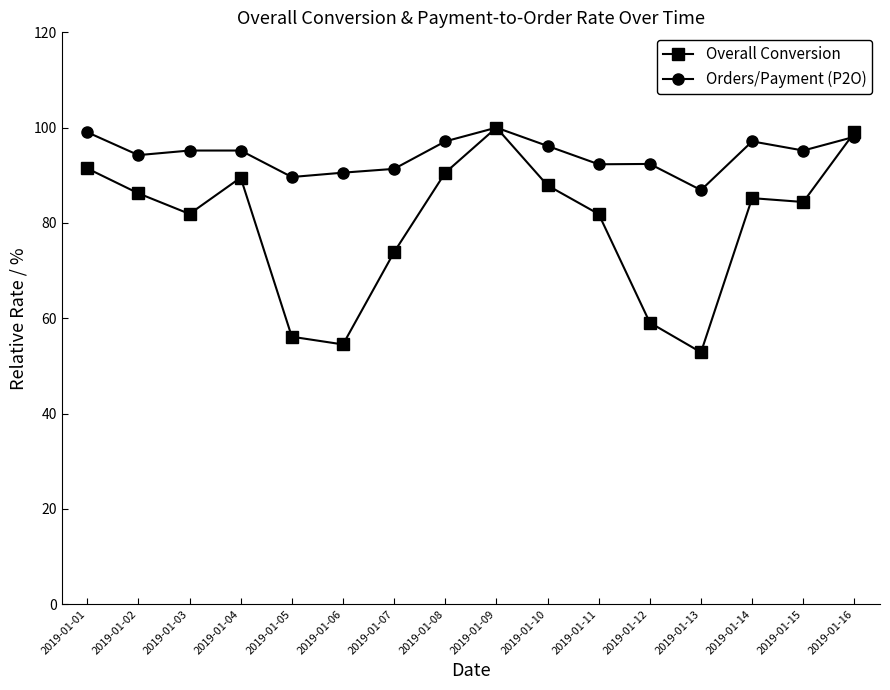

Where is the first local minimum for Overall Conversion?

2019-01-03